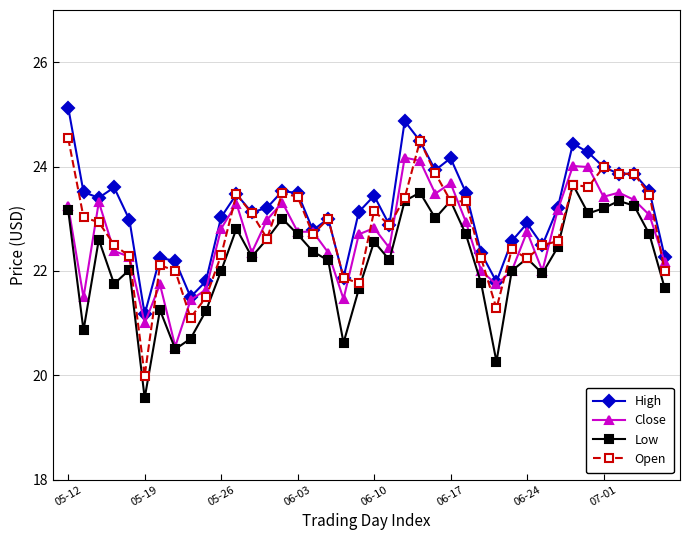

Which series has the largest total across all categories?

High